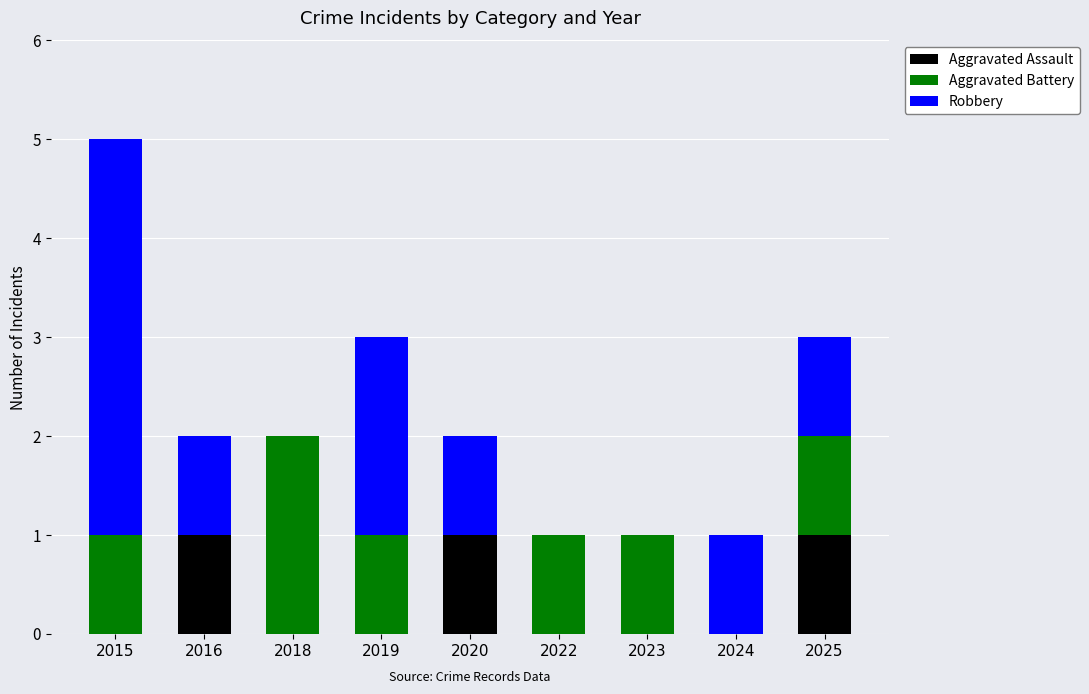

At which category is the sum across all series the highest?

2015